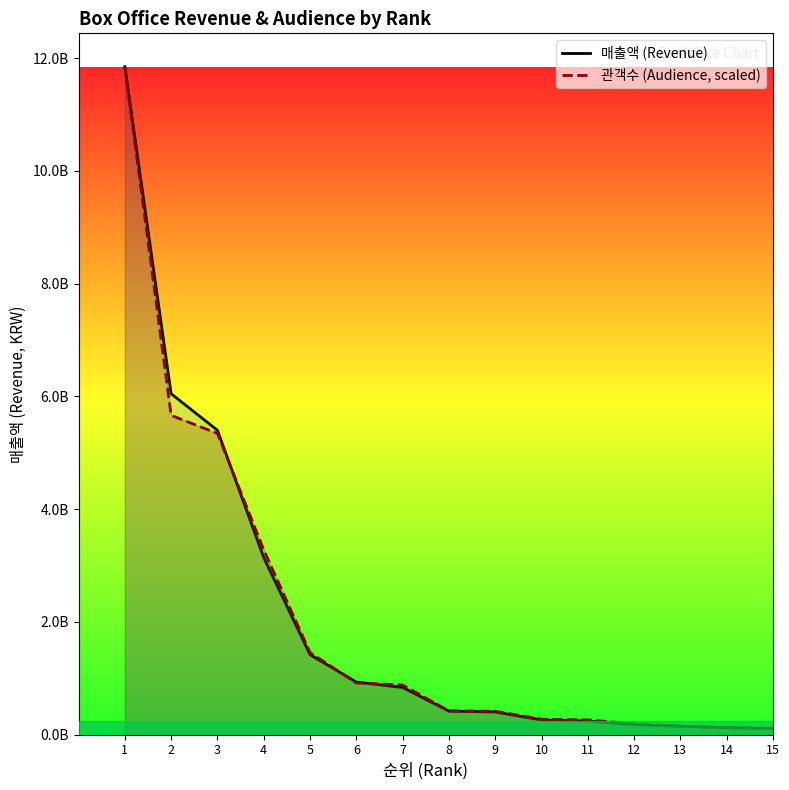

At which label does 관객수 (Audience, scaled) first exceed 419672440?

1